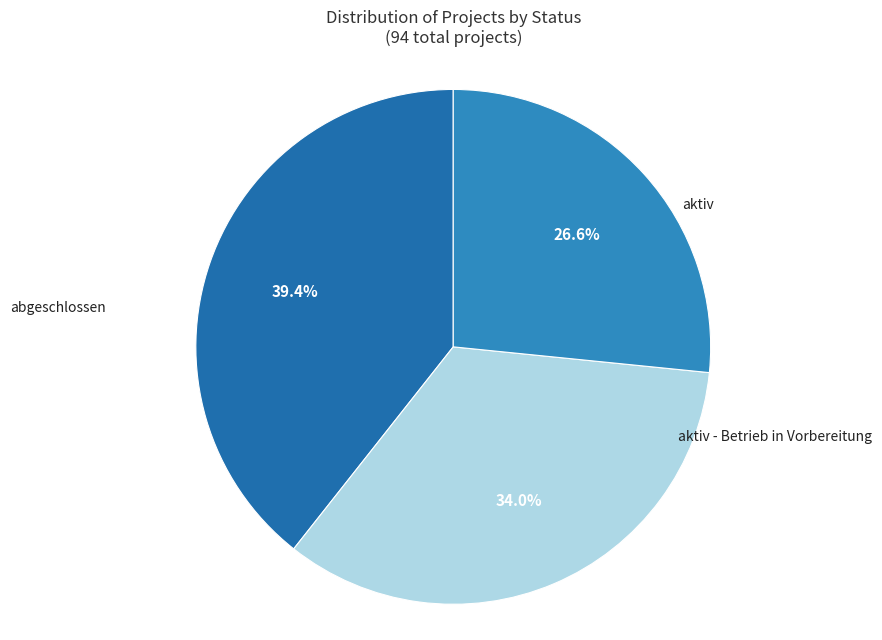

To the nearest percent, what portion does aktiv - Betrieb in Vorbereitung represent?

27%